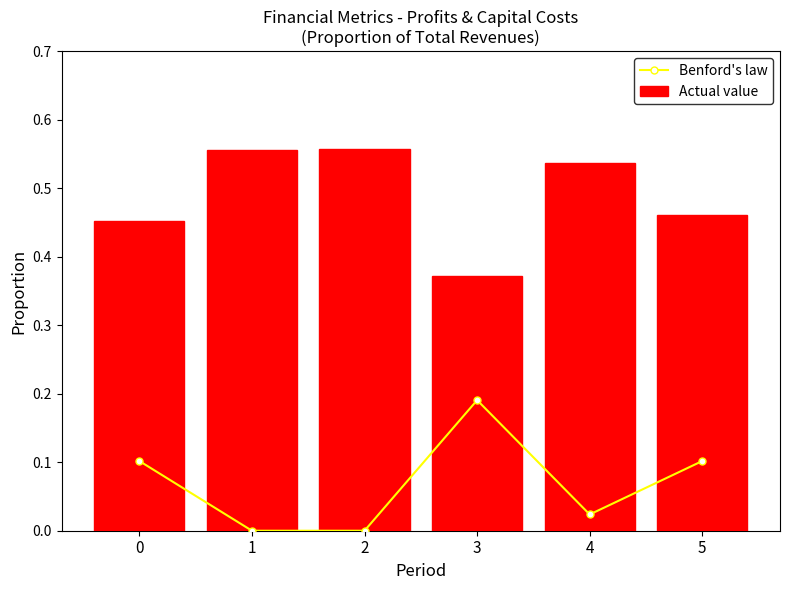

Reading right to left, transcribe all the data shown in this chart.

Benford's law: 5=0.1	4=0.0	3=0.2	2=0.0	1=0.0	0=0.1
Actual value: 5=0.5	4=0.5	3=0.4	2=0.6	1=0.6	0=0.5